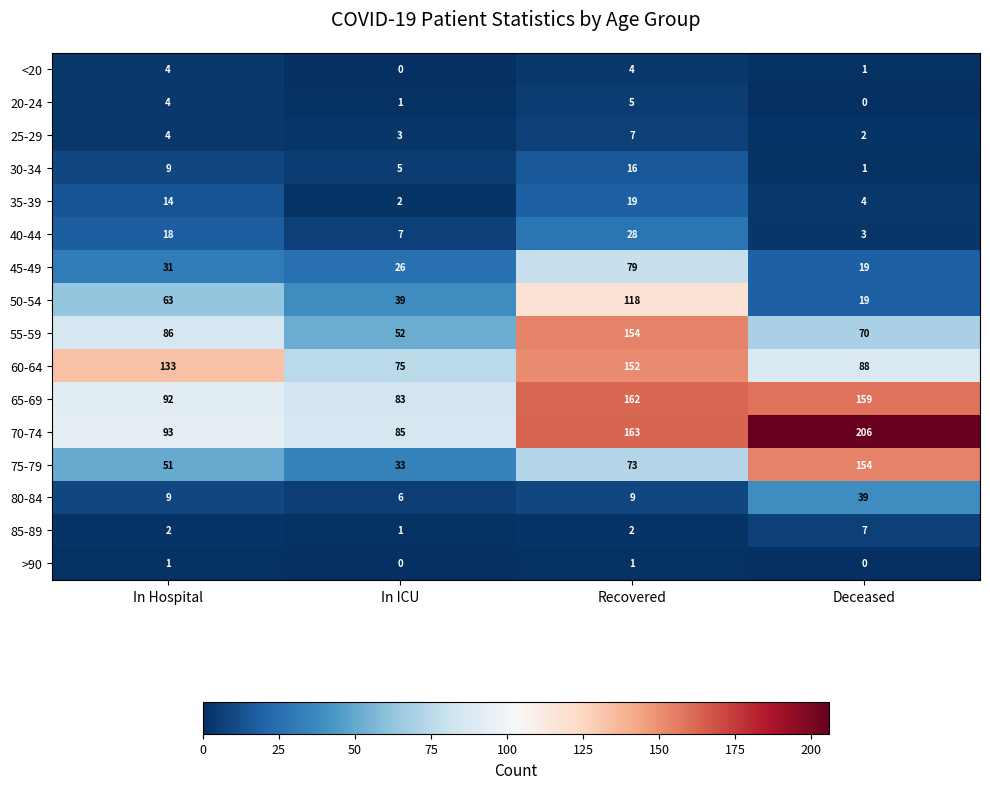

At how many categories does at least one series exceed 130?

3